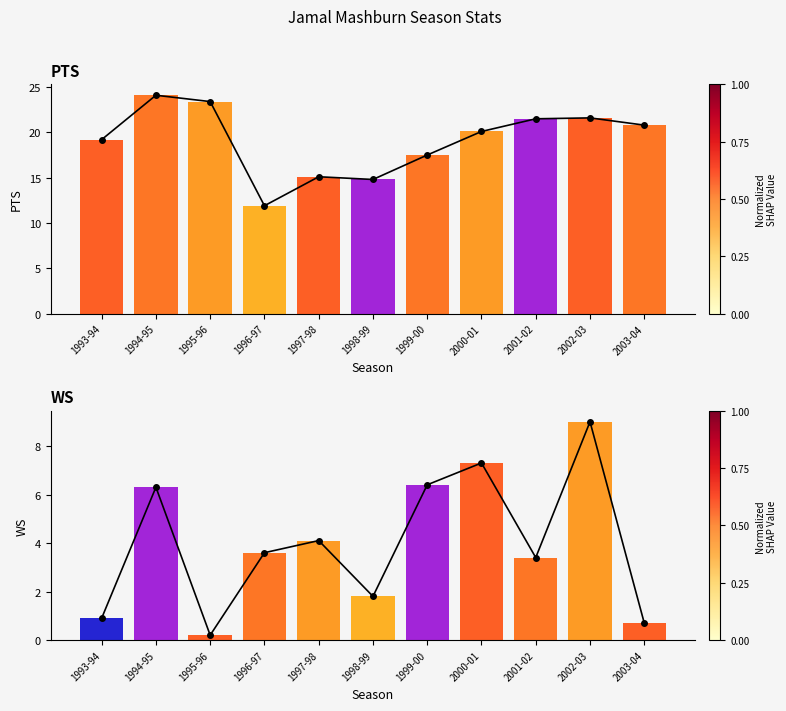

True or false: PTS_line has a value of 21.6 at 2002-03.

True